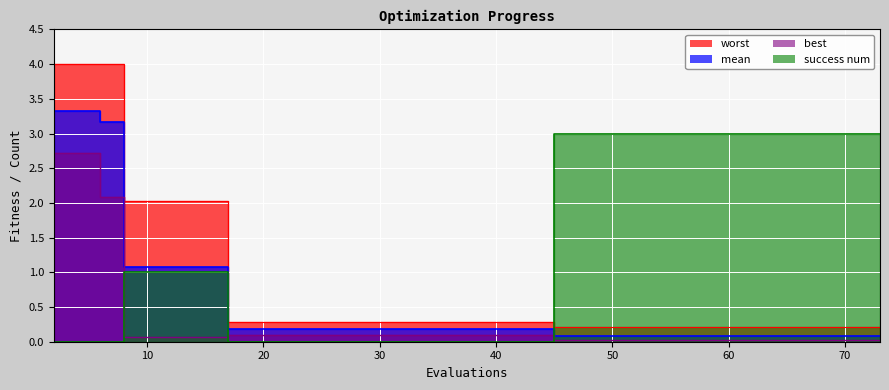

Which label corresponds to the smallest value in the chart?

2